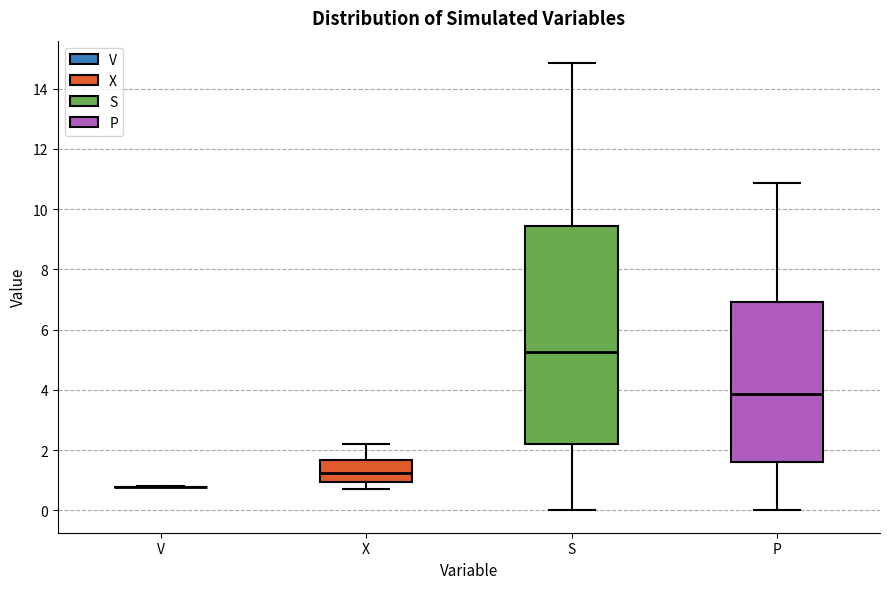

Reading left to right, transcribe this box plot: for each box, give where its median line is, the range the box spans, and where its two whiskers end, as read against the y-axis. The values are not printed on the chart, so give them approximately, as read against the axis.

V: box collapsed to a line at 0.8, whiskers 0.8 to 0.8
X: median 1.2, box 1.0 to 1.6, whiskers 0.8 to 2.2
S: median 5.2, box 2.2 to 9.4, whiskers 0.0 to 14.8
P: median 3.8, box 1.6 to 7.0, whiskers 0.0 to 10.8